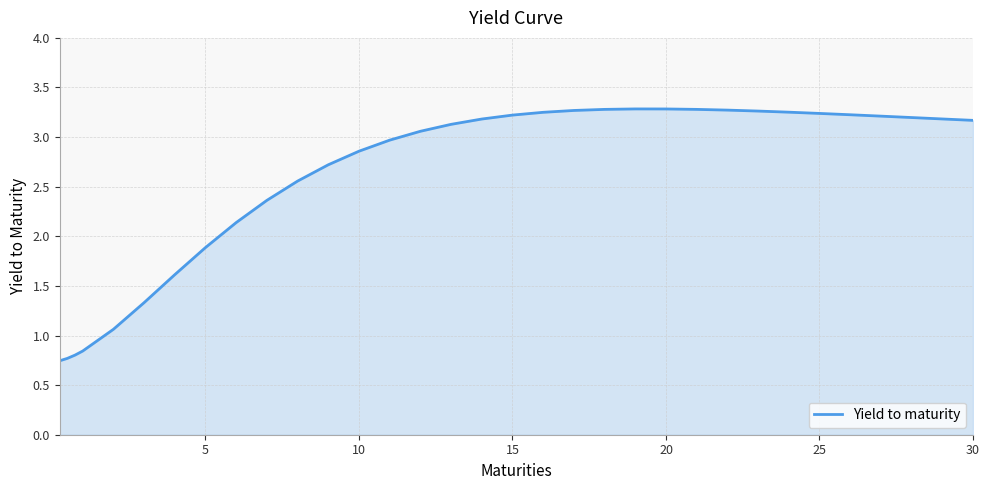

Count the number of values greater than 3.

19